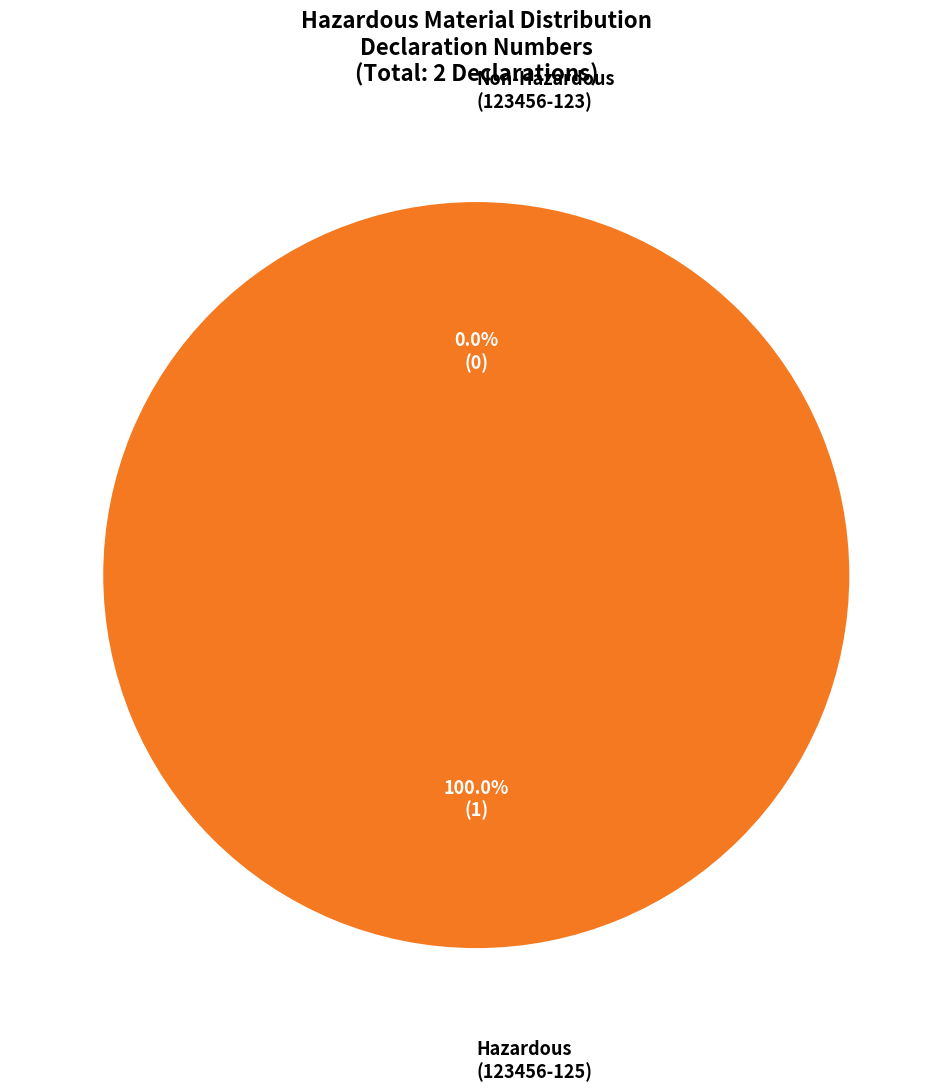

To the nearest percent, what is the difference between the 123456-123 and 123456-125 slice percentages?

100%